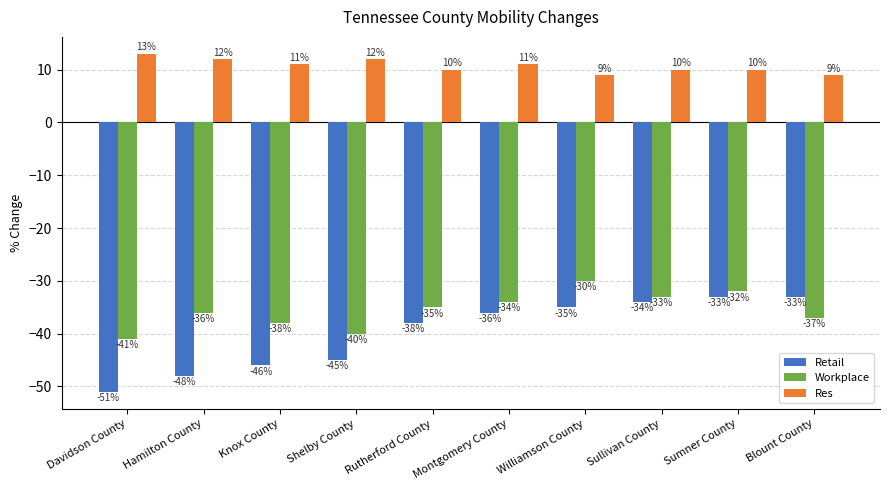

Reading left to right, transcribe all the data shown in this chart.

Retail: -51	-48	-46	-45	-38	-36	-35	-34	-33	-33
Workplace: -41	-36	-38	-40	-35	-34	-30	-33	-32	-37
Res: 13	12	11	12	10	11	9	10	10	9